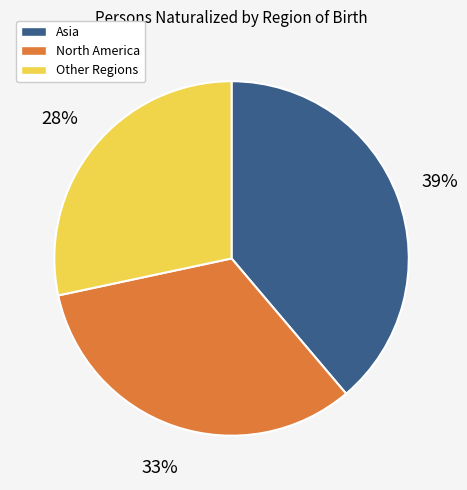

True or false: Other Regions accounts for 28% of the total.

True